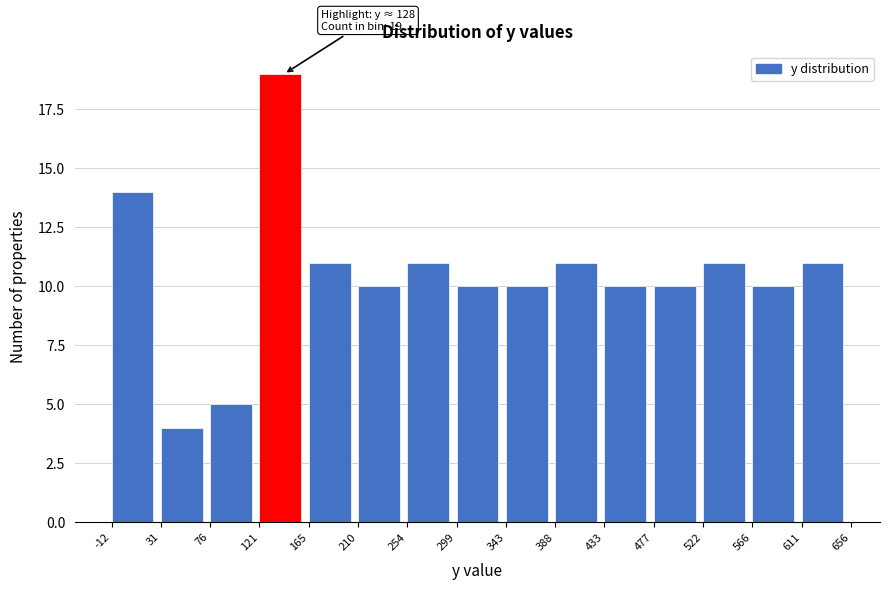

Which range on the x-axis has the tallest bar?

121 to 165